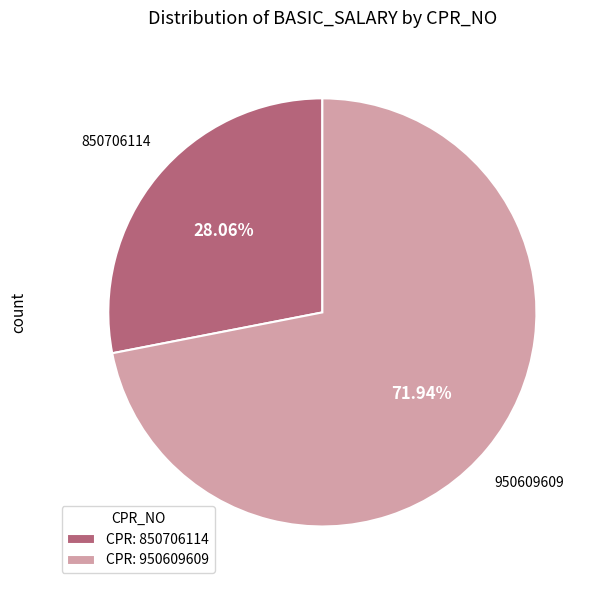

Rank the categories by value from lowest to highest.

CPR: 850706114, CPR: 950609609